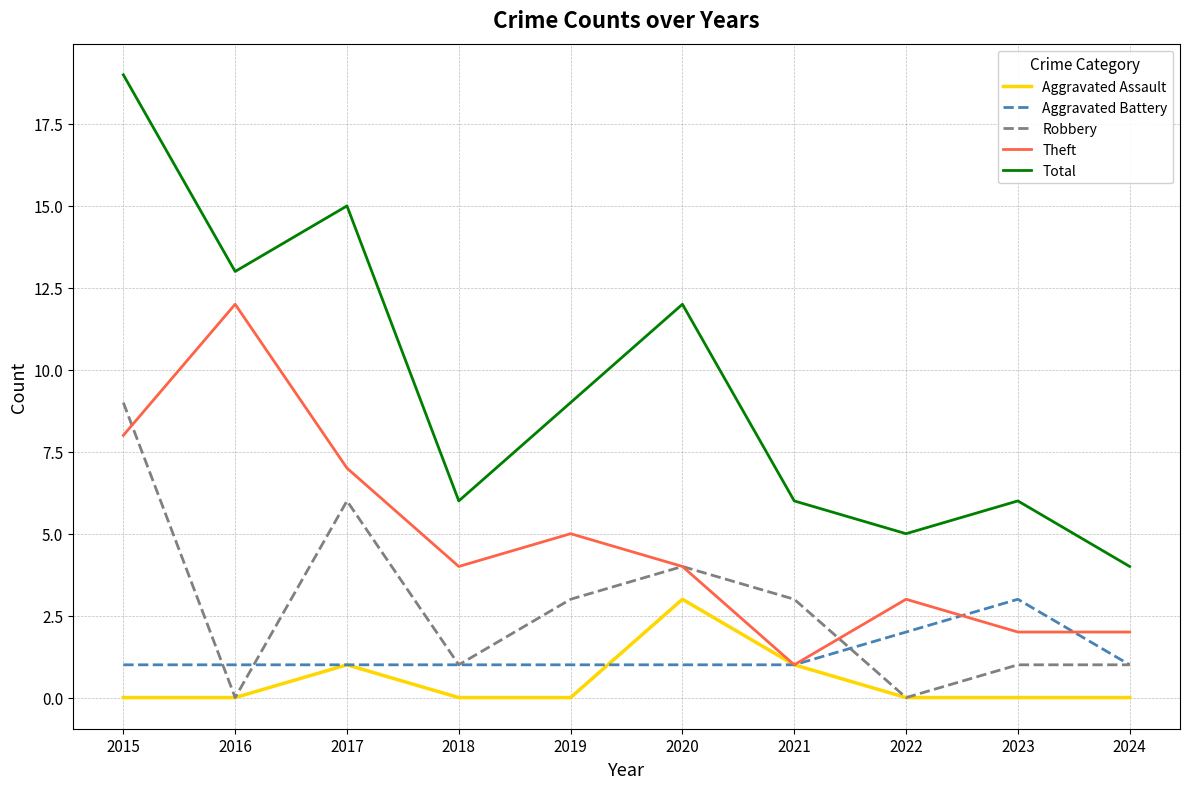

Where is the first local maximum for Theft?

2016